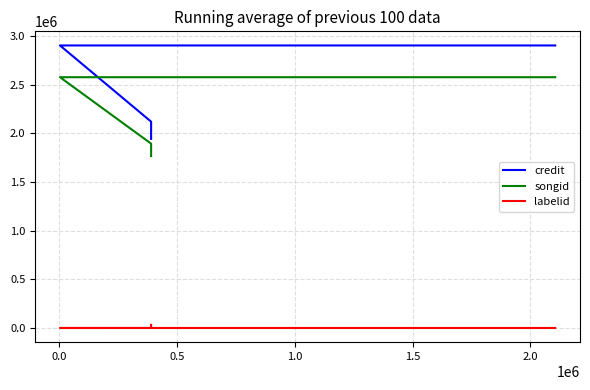

The labelid series shows 5 at 0.5. True or false?

False